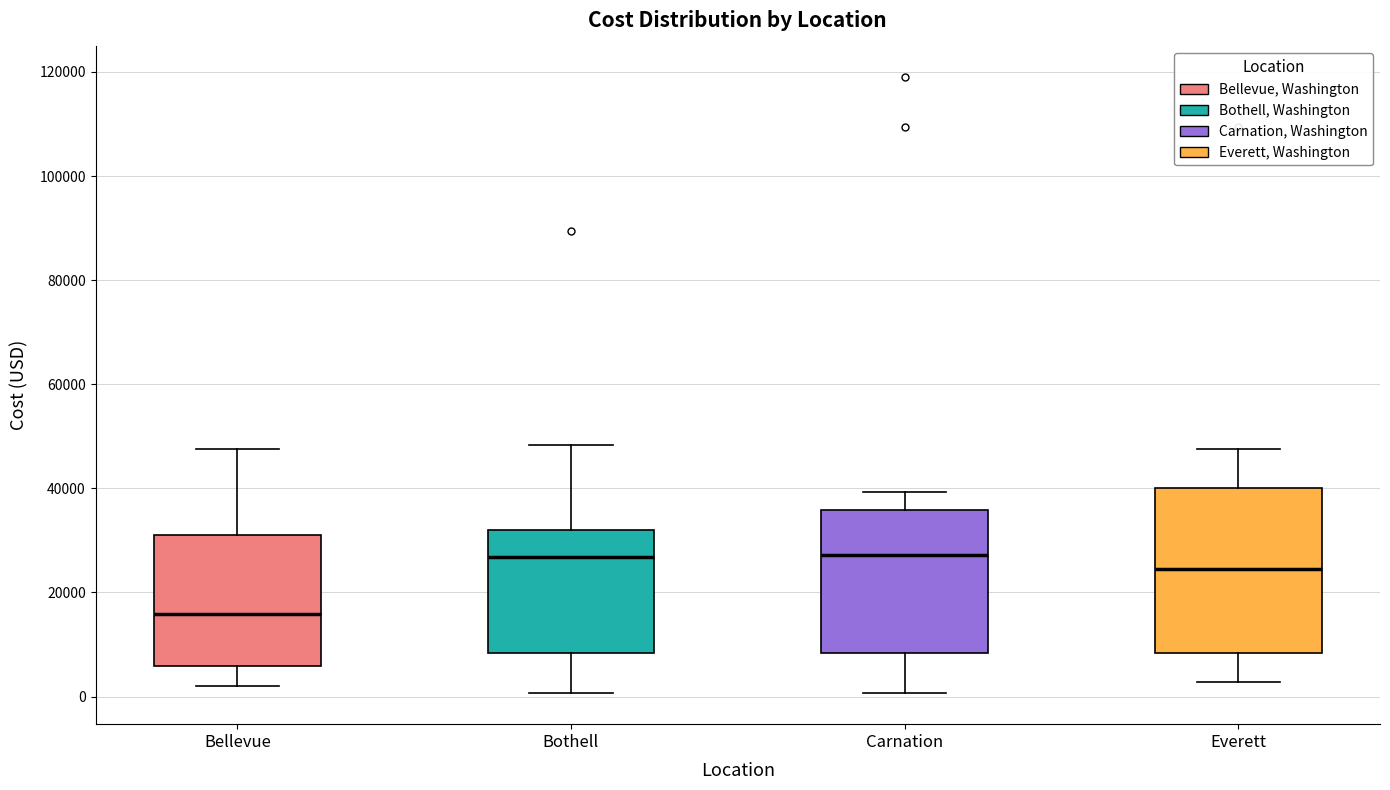

Reading left to right, transcribe this box plot: for each box, give where its median line is, the range the box spans, and where its two whiskers end, as read against the y-axis. The values are not printed on the chart, so give them approximately, as read against the axis.

Bellevue: median 16000, box 6000 to 32000, whiskers 2000 to 48000
Bothell: median 26000, box 8000 to 32000, whiskers 0 to 48000
Carnation: median 28000, box 8000 to 36000, whiskers 0 to 40000
Everett: median 24000, box 8000 to 40000, whiskers 2000 to 48000